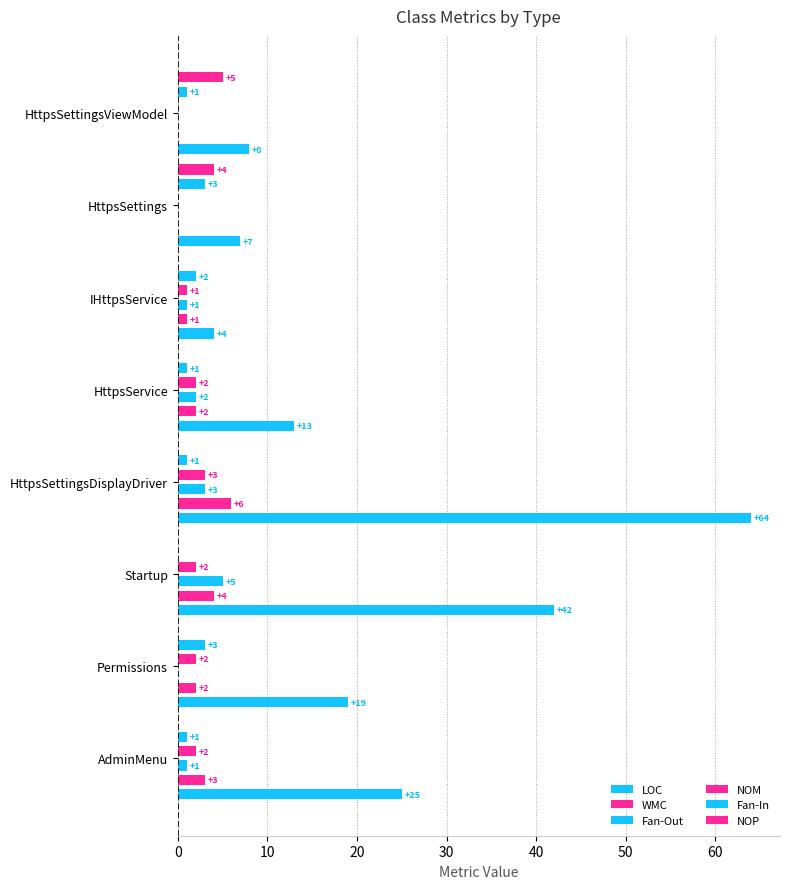

What are all the series names shown in the legend?

LOC, WMC, Fan-Out, NOM, Fan-In, NOP